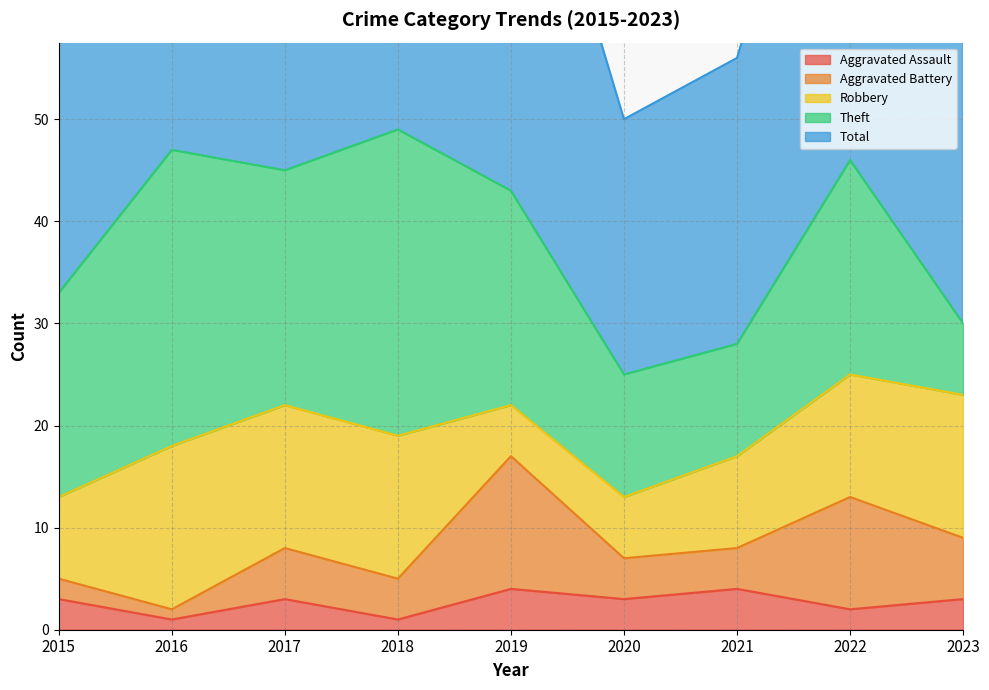

Where does the Theft series first go above 21?

2016